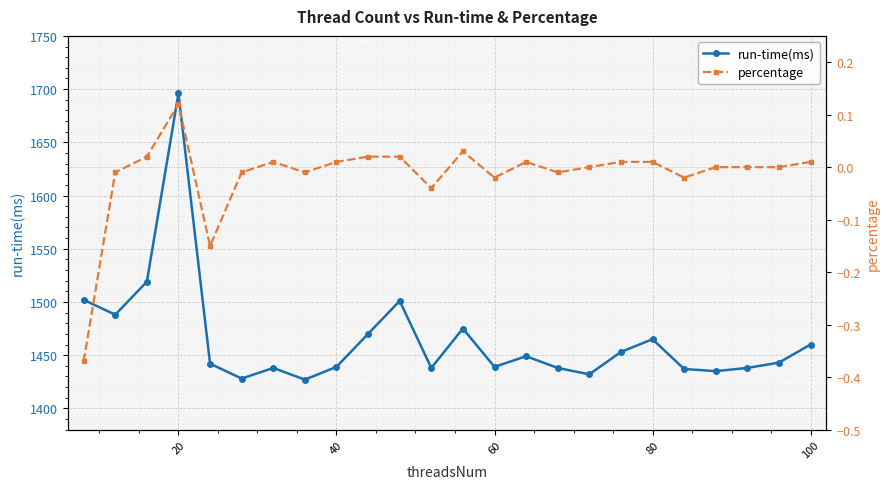

What is the greatest value displayed?

1696.0